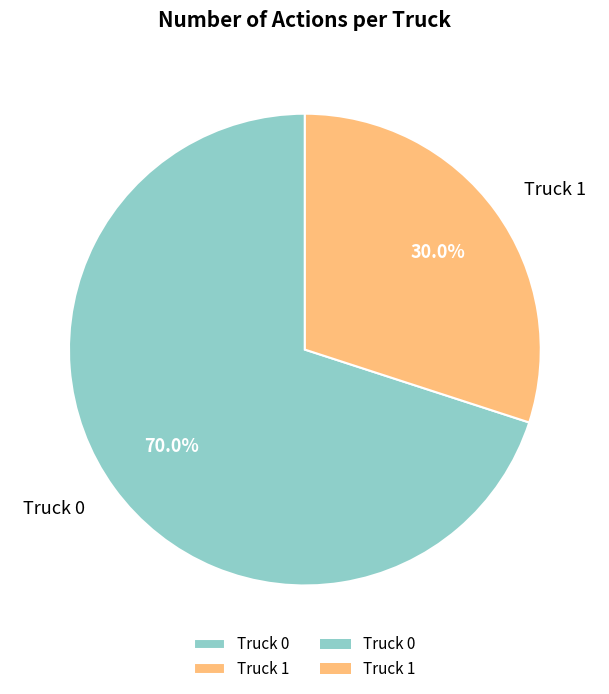

True or false: Truck 1 accounts for 30% of the total.

True